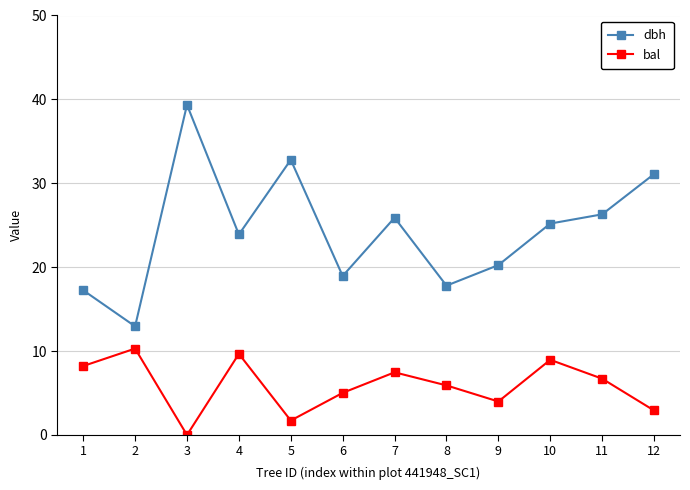

Which series changed the most between 5 and 6?

dbh